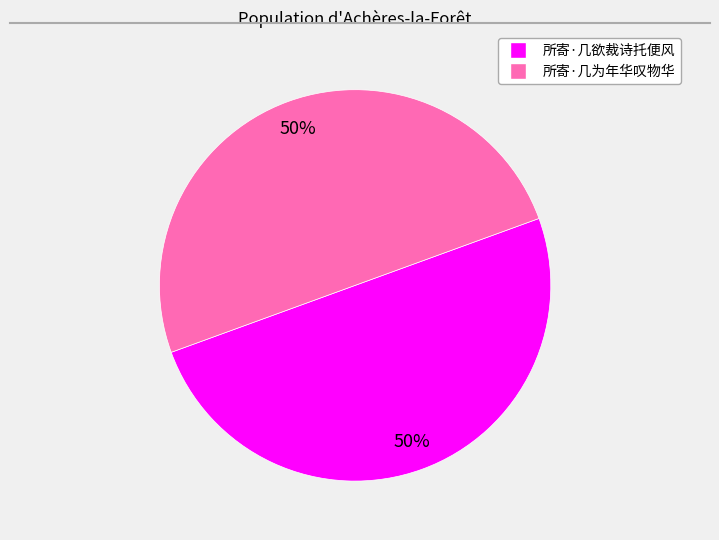

What percentage is the 所寄·几欲裁诗托便风 slice, to the nearest percent?

50%